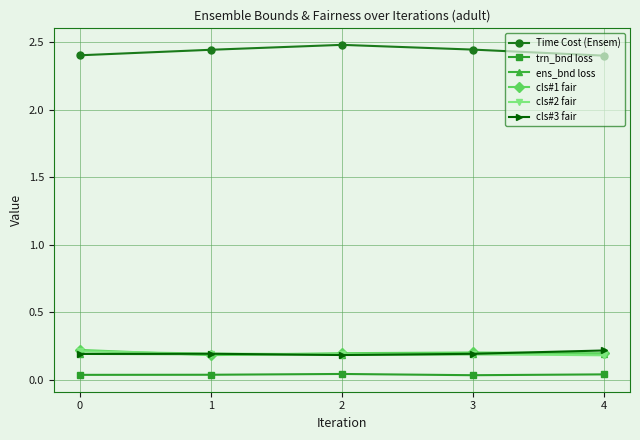

Which series has the largest total across all categories?

Time Cost (Ensem)